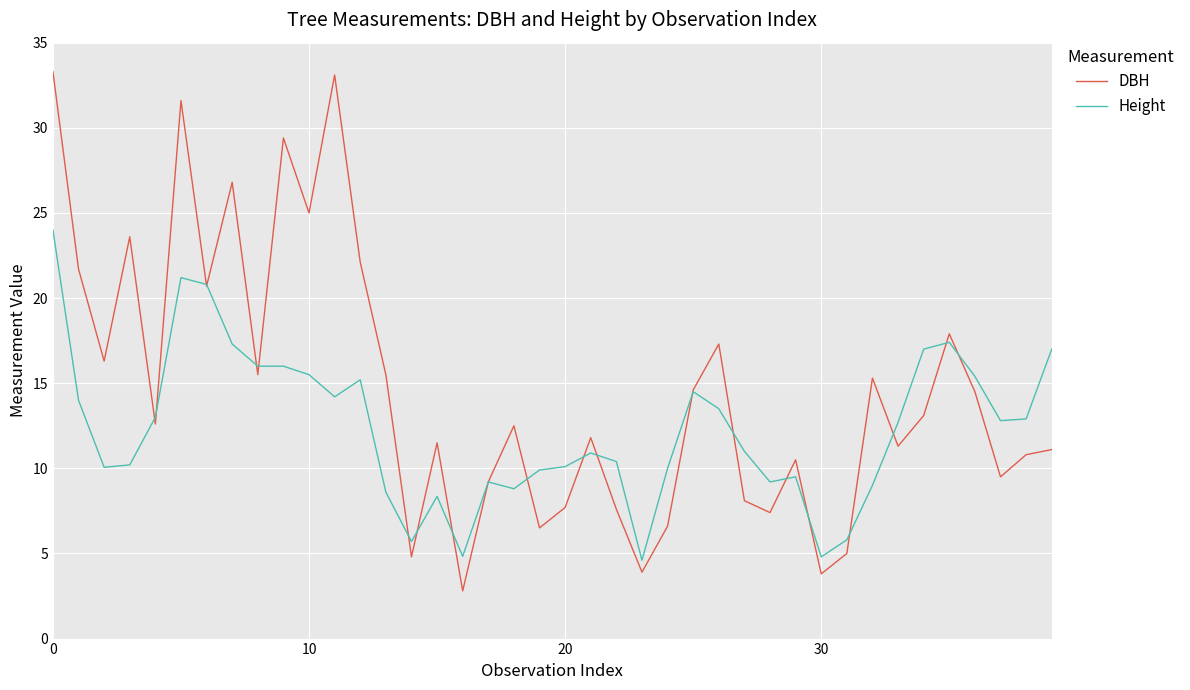

How many values in the DBH series are below 12?

19